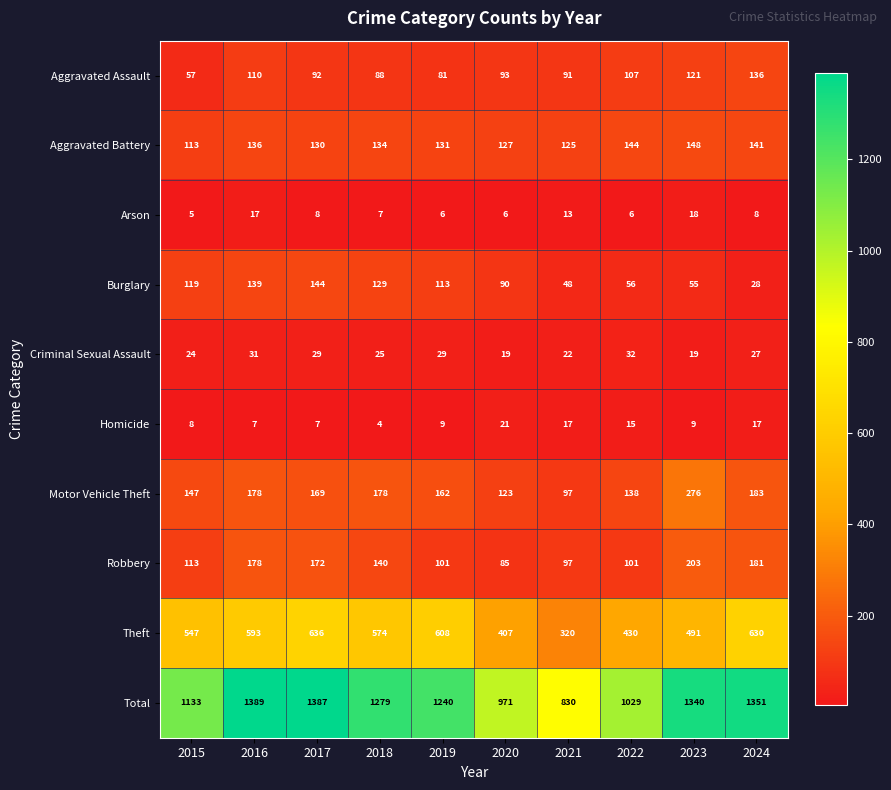

What is the total value across all series at 2022?

2058